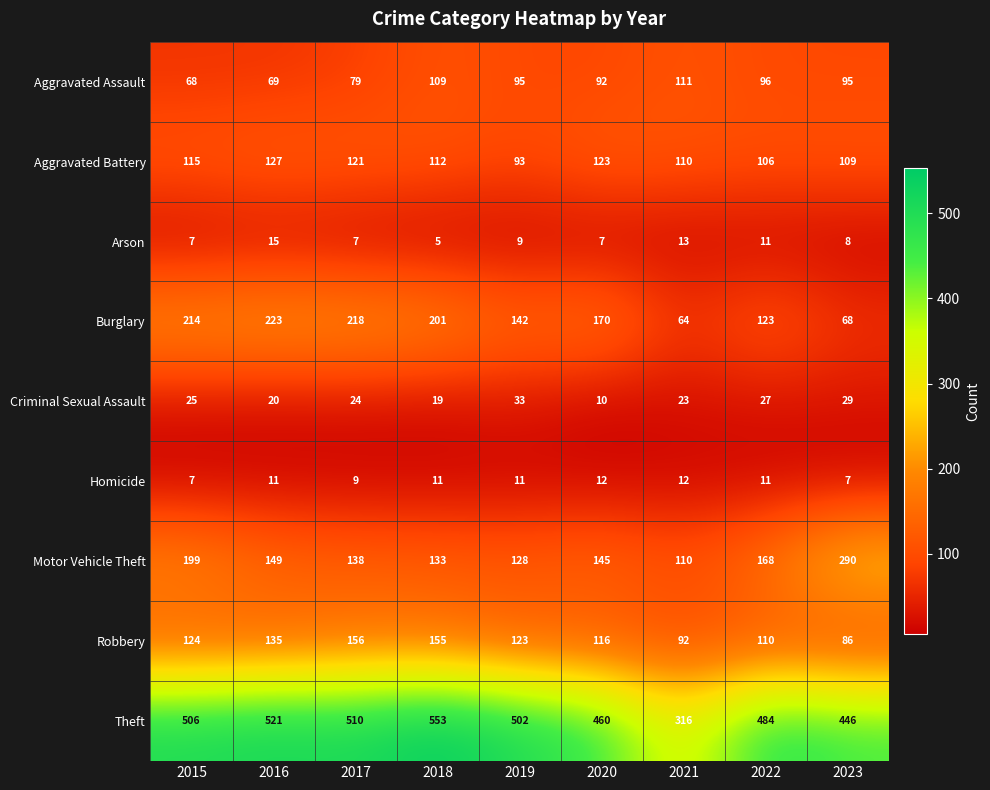

What is the sum of the Criminal Sexual Assault values at 2017 and 2016?

44